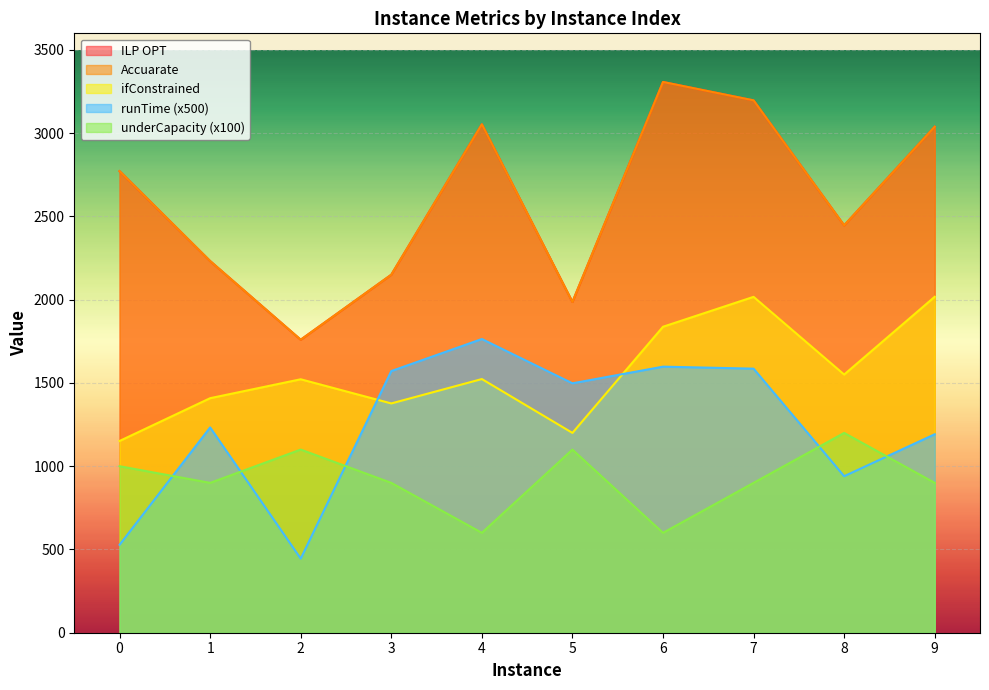

Rank the series by their maximum value, from lowest to highest.

underCapacity, runTime, ifConstrained, Accuarate, ILP OPT